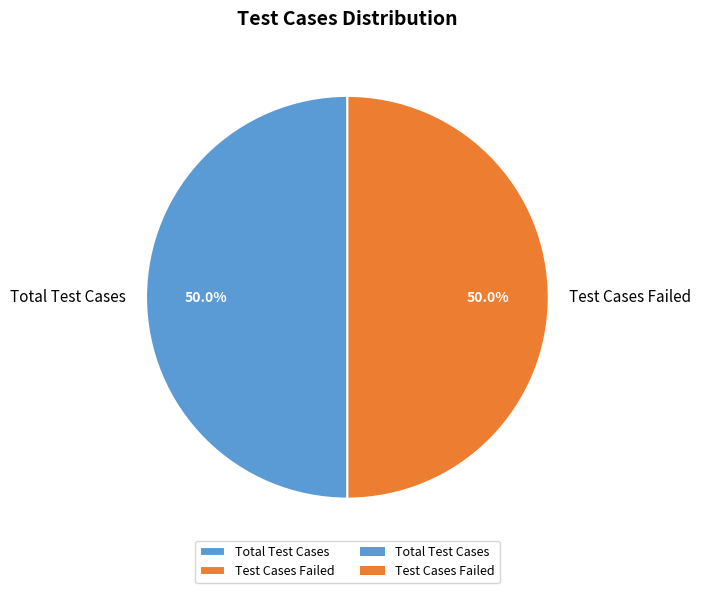

What is the total percentage of Test Cases Failed and Total Test Cases?

100.0%